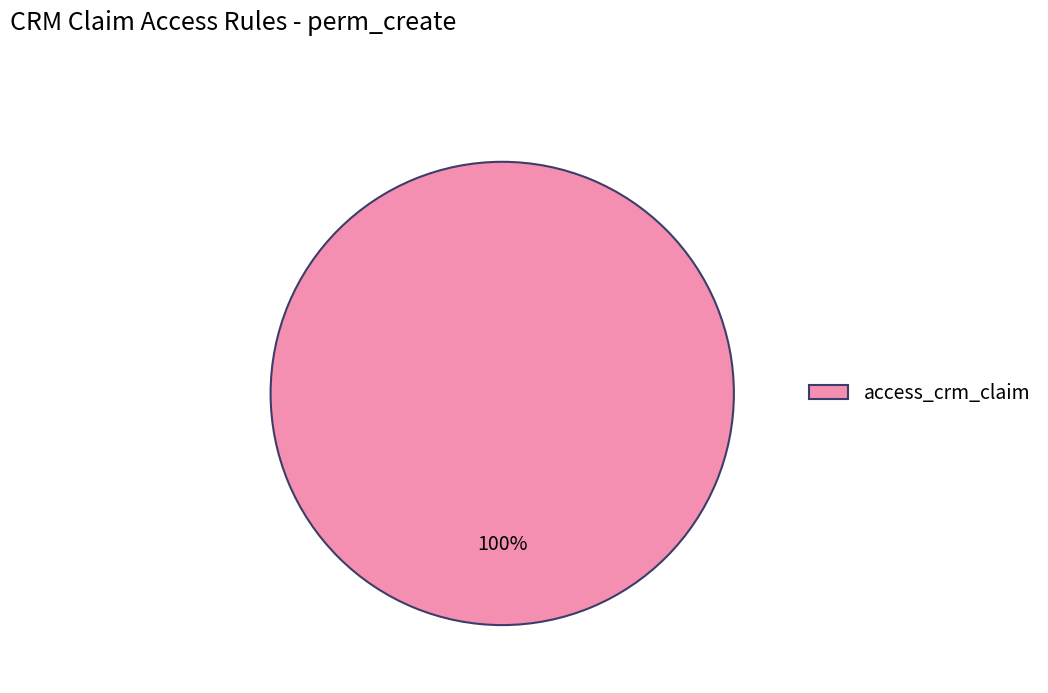

Rank the categories by value from highest to lowest.

access_crm_claim